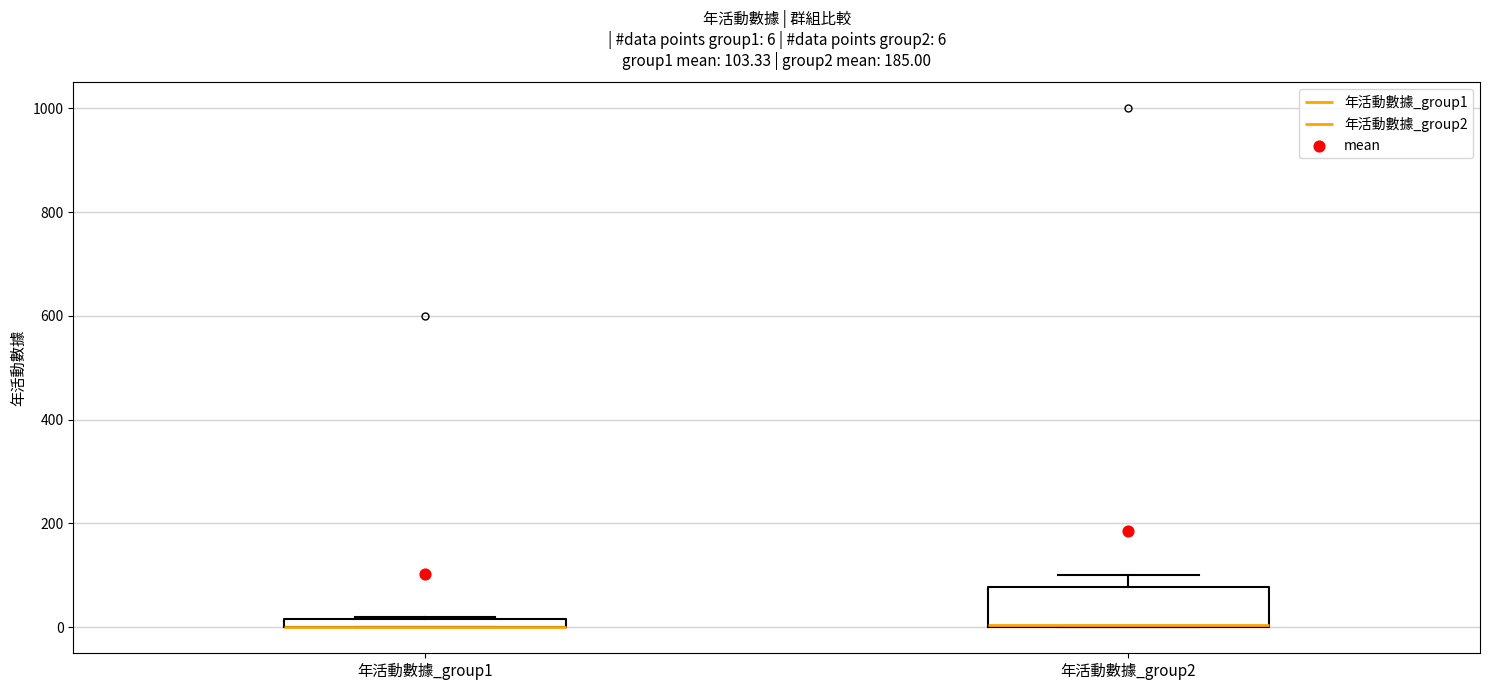

Comparing the boxes themselves (not the whiskers), which one is the tallest?

年活動數據_group2